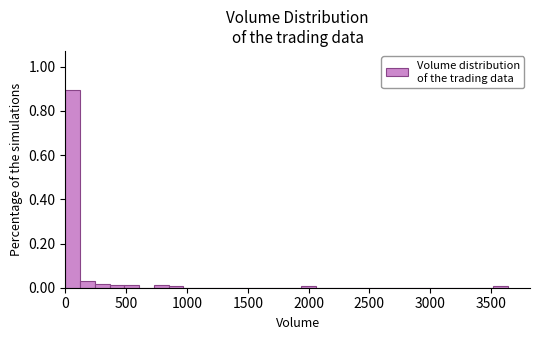

Read against the x-axis, roughly where is the centre of the tallest bar?

50